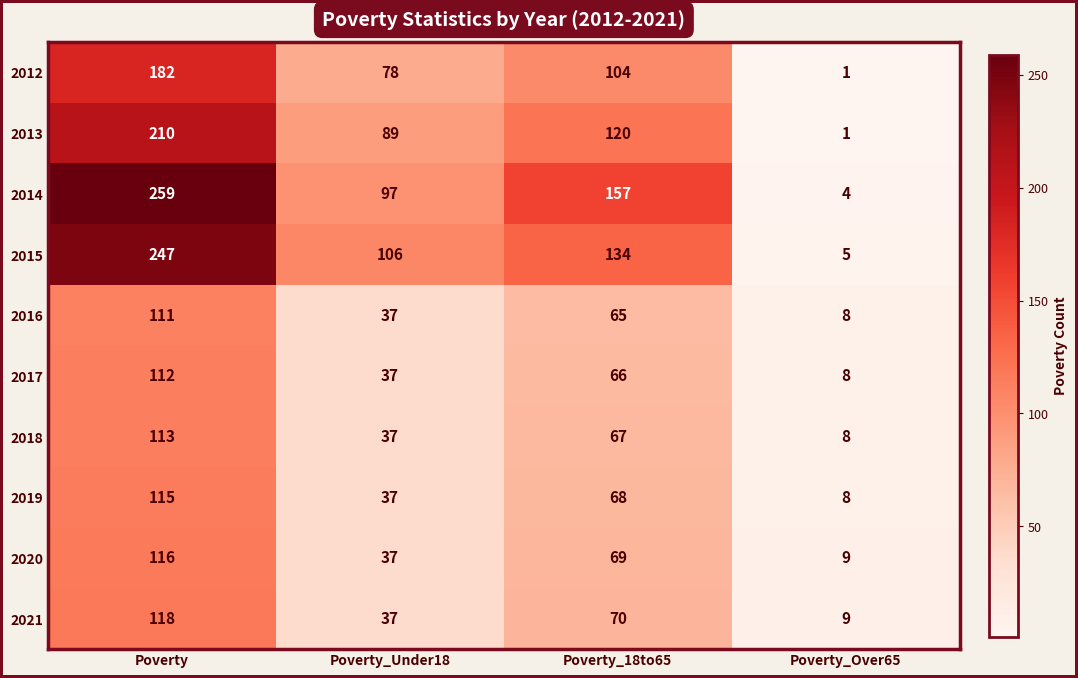

Which category has the lowest value across all series?

Poverty_Over65